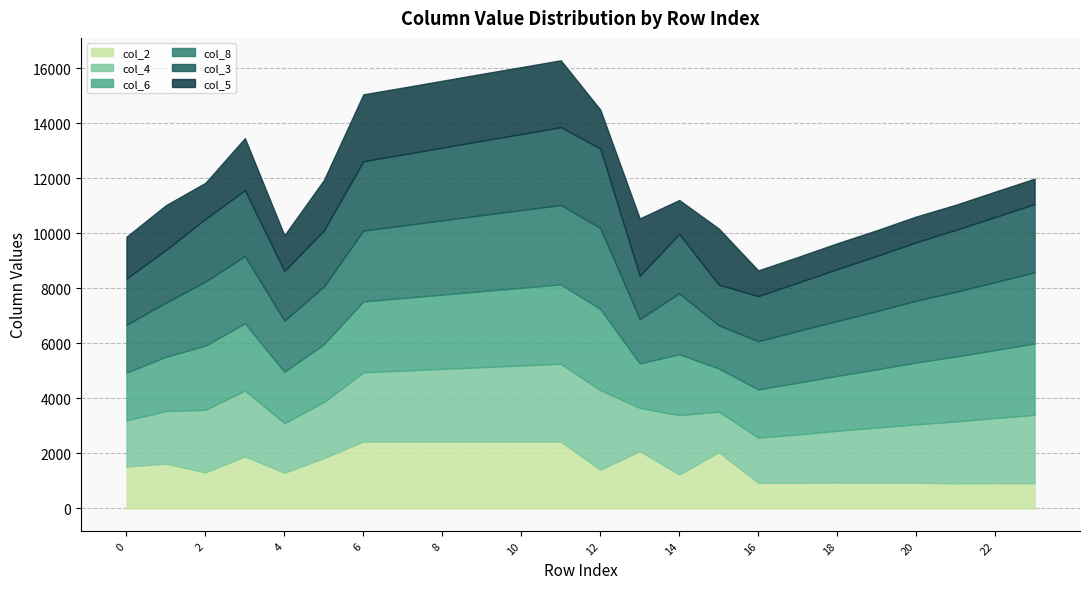

Where does the col_4 series first go above 2250?

2